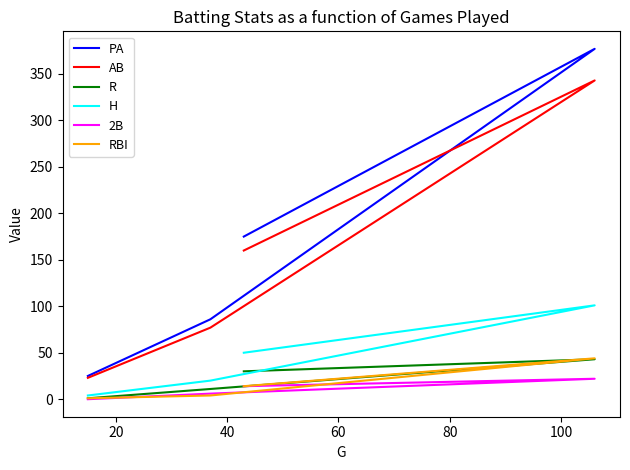

True or false: H and R intersect in this chart.

False